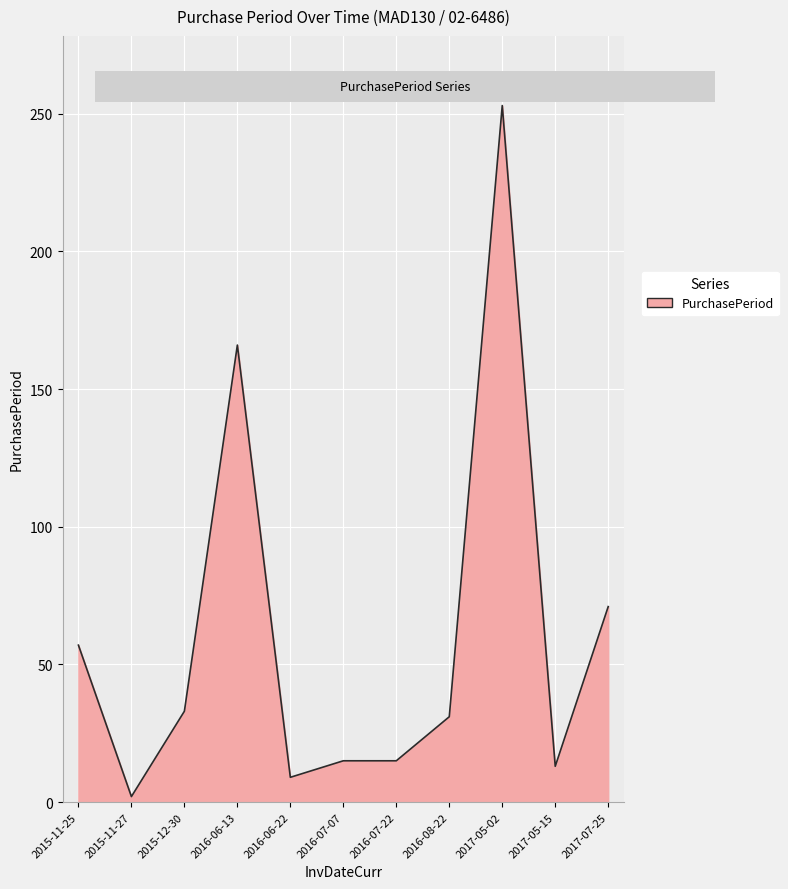

What is the difference between the maximum and minimum values?

251